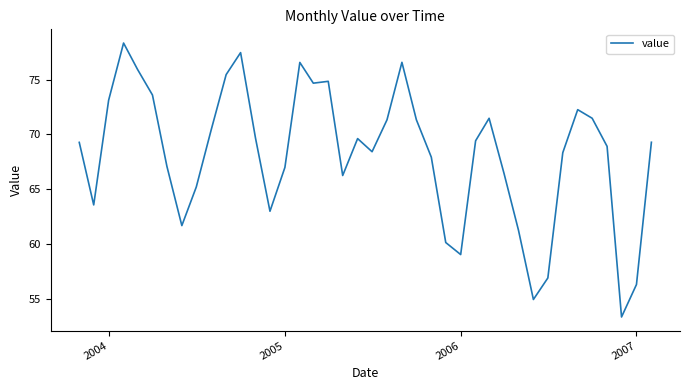

How many lines are shown in the chart?

1